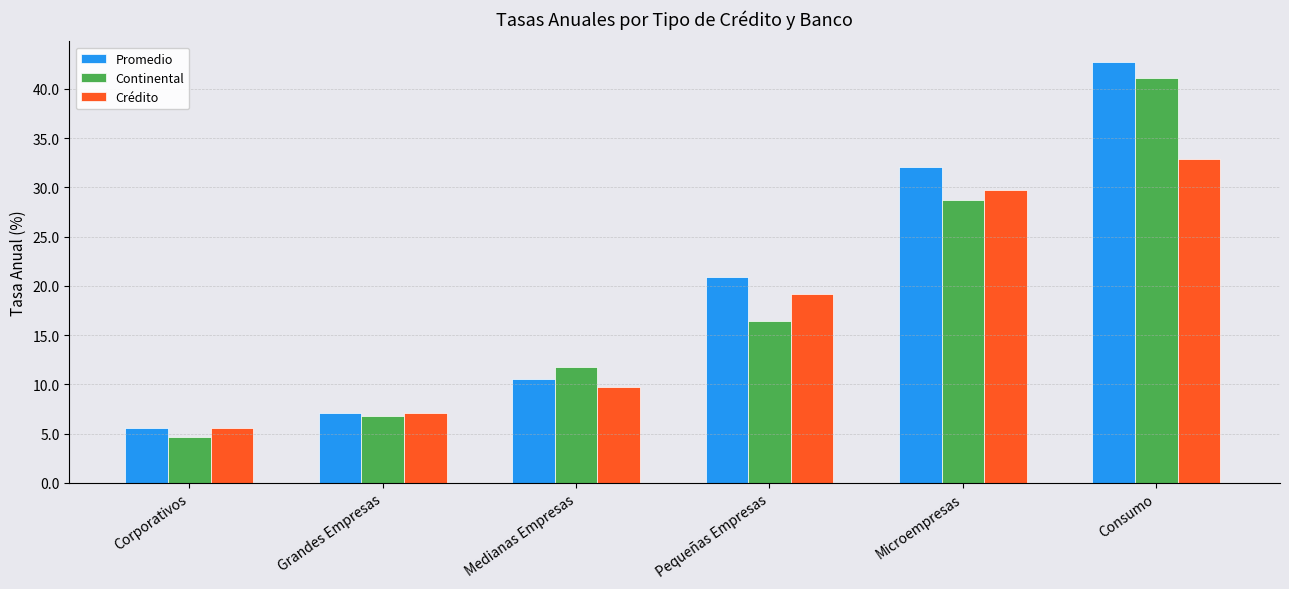

What is the difference between the maximum and second lowest values in the Continental series?

34.3